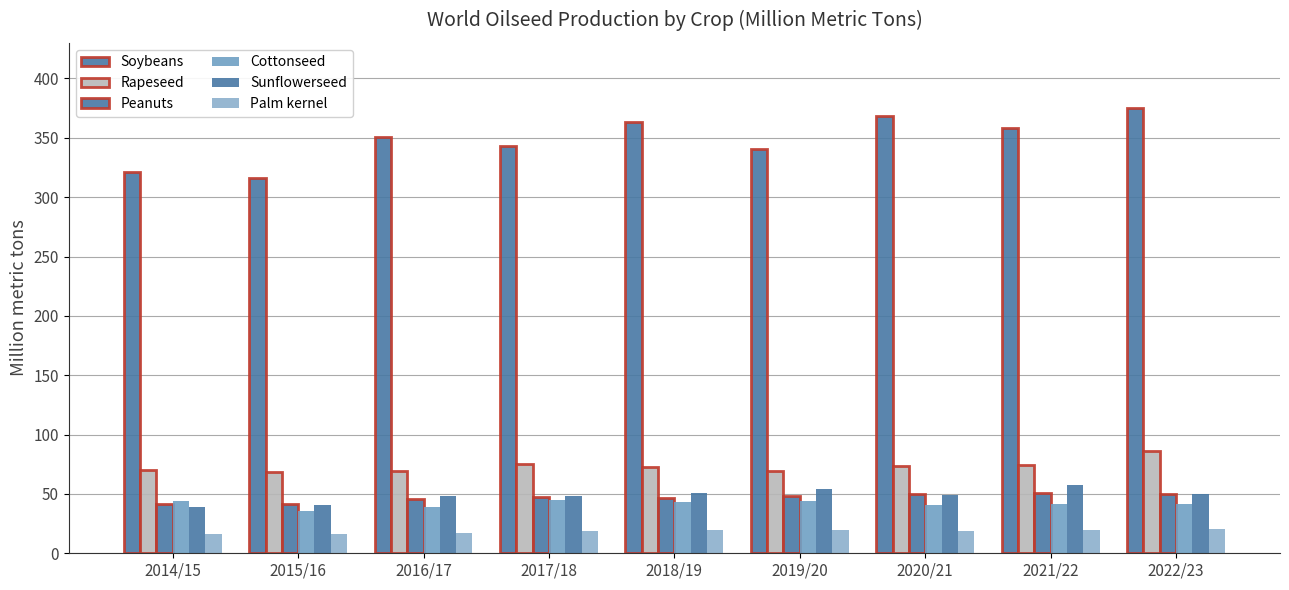

What position from the left is 2019/20?

6